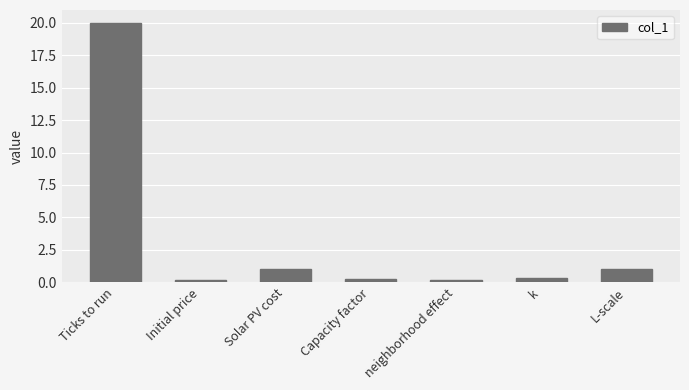

What value does the data have at Solar PV cost?

1.0